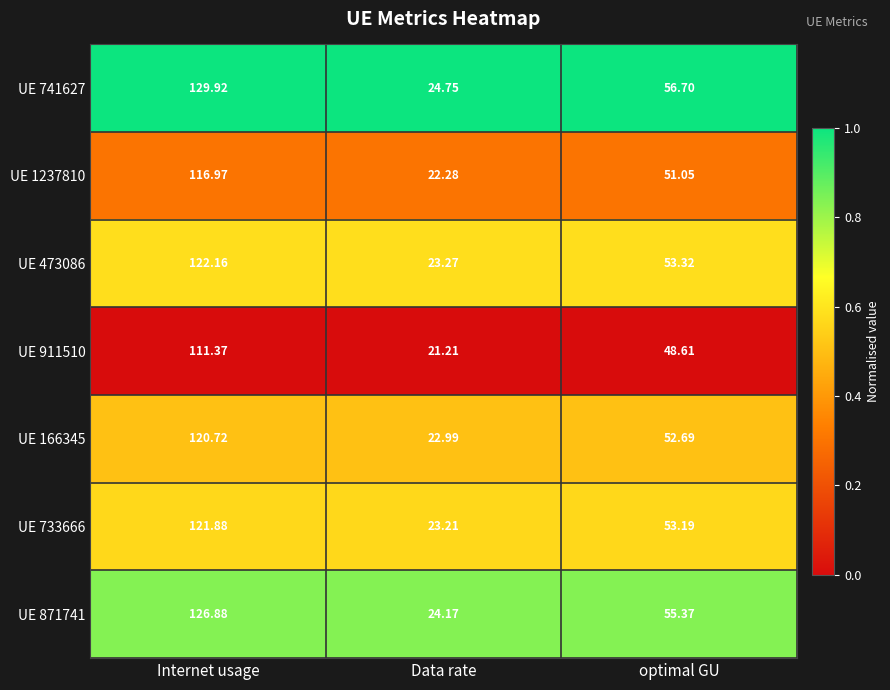

Count the number of data series in this chart.

7